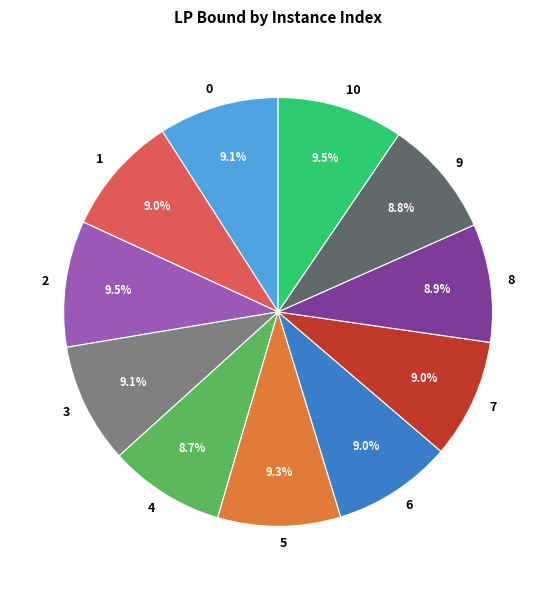

Does 7 represent more than half of the total?

No